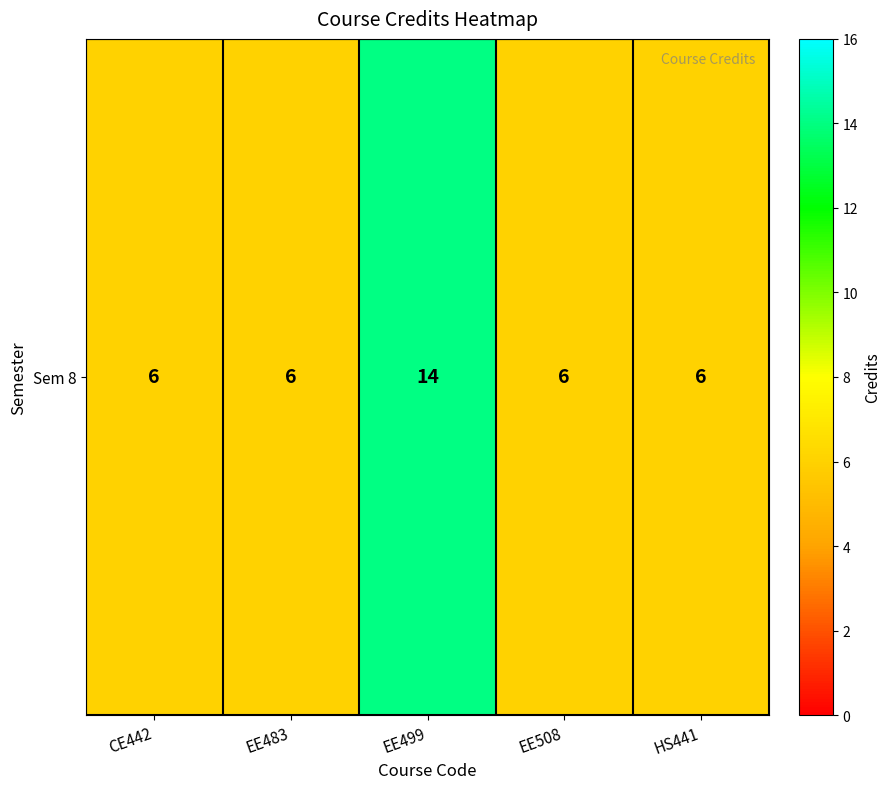

Rank the categories by value from lowest to highest.

CE442, EE483, EE508, HS441, EE499